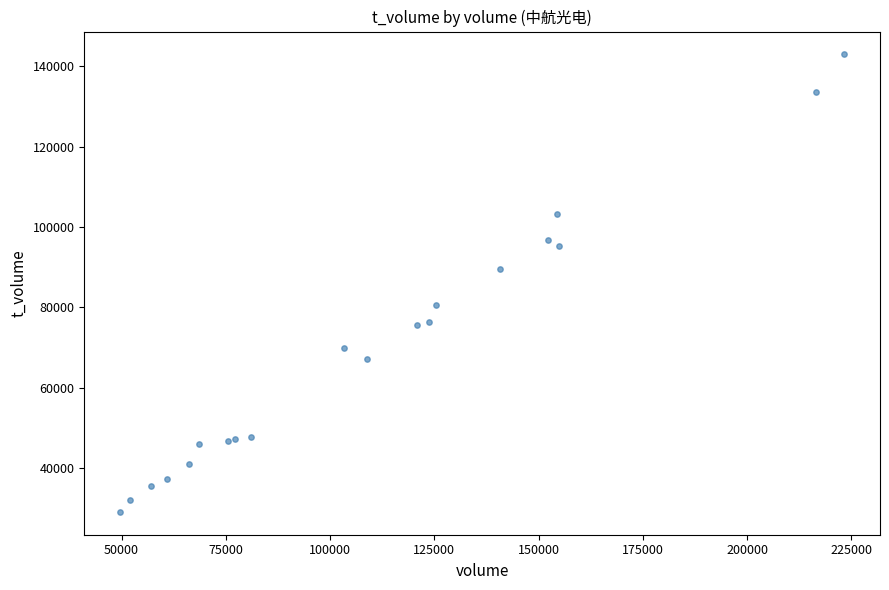

What Y value in the scatter plot is closest to 86034?

89538